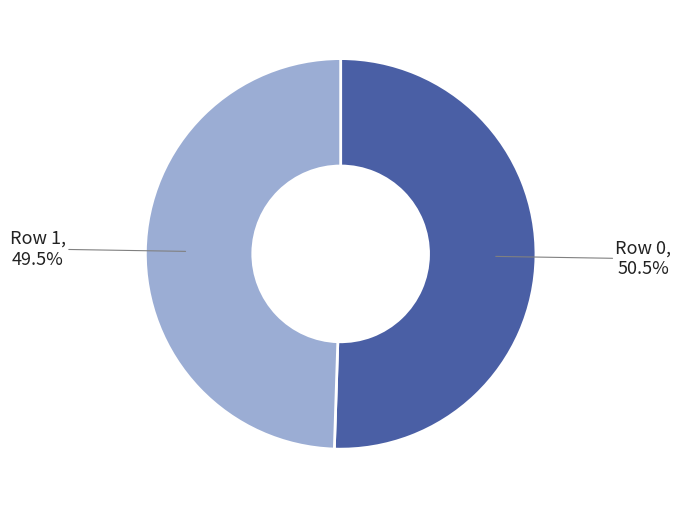

Is there a majority slice in this chart?

Yes